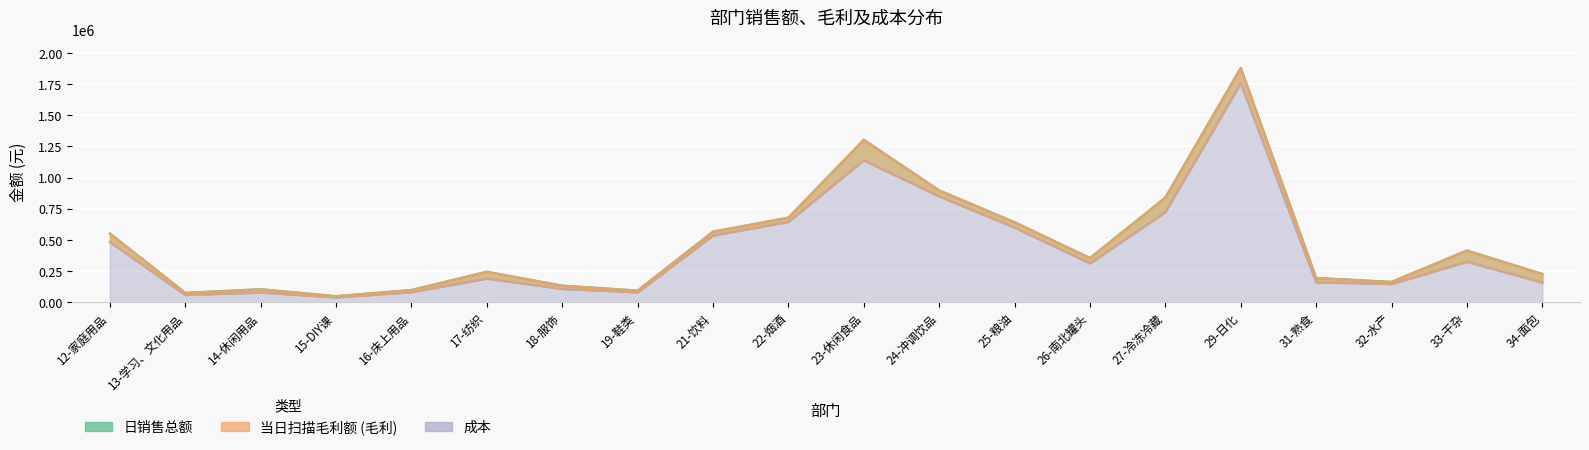

True or false: 成本 and 日销售总额 intersect in this chart.

False